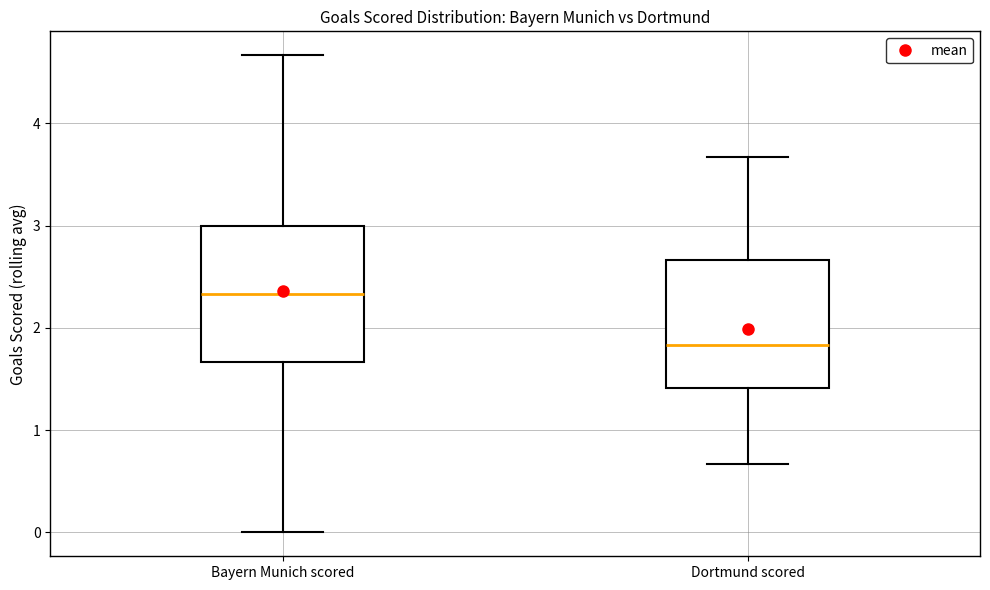

Reading left to right, read every box against the y-axis: the position of its median line, the range the box covers, and the ends of its whiskers. The values are not printed on the chart, so give them approximately, as read against the axis.

Bayern Munich scored: median 2.3, box 1.7 to 3.0, whiskers 0.0 to 4.7
Dortmund scored: median 1.8, box 1.4 to 2.7, whiskers 0.7 to 3.7